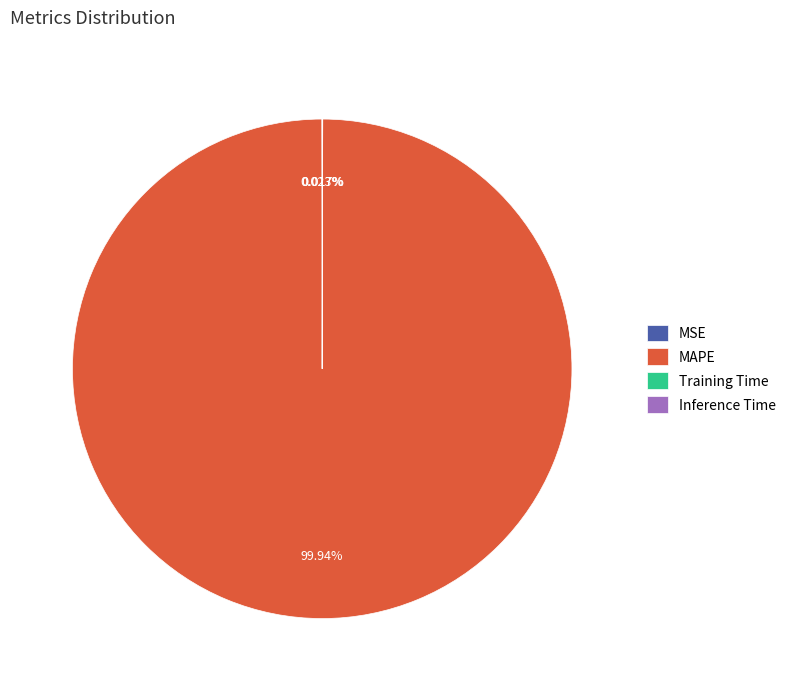

What is the largest slice in the pie chart?

MAPE